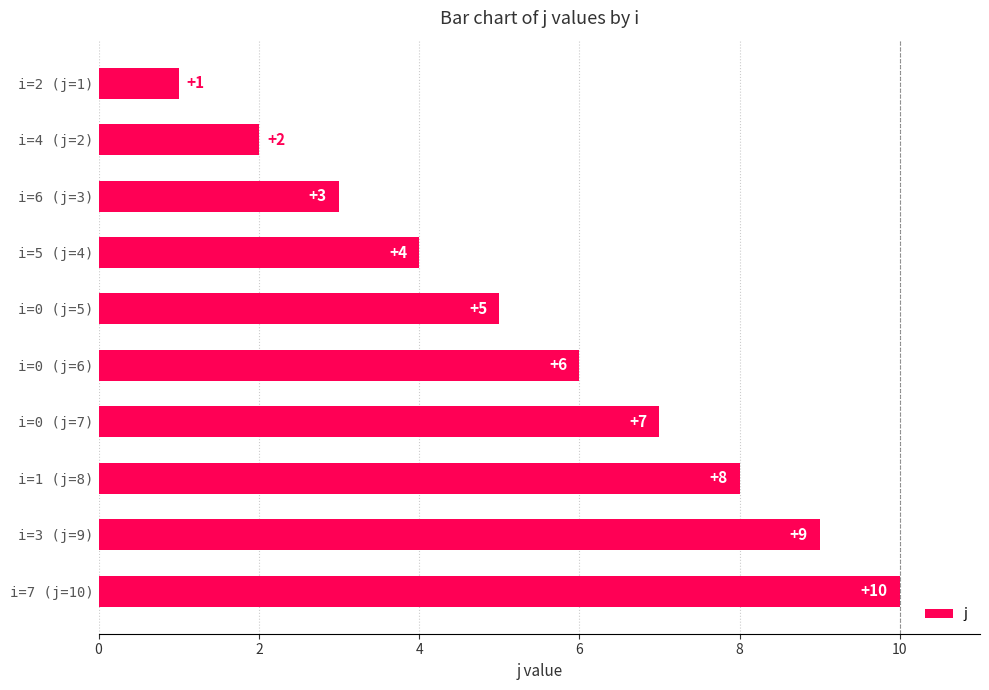

Which category has the lowest value across all series?

i=2 (j=1)